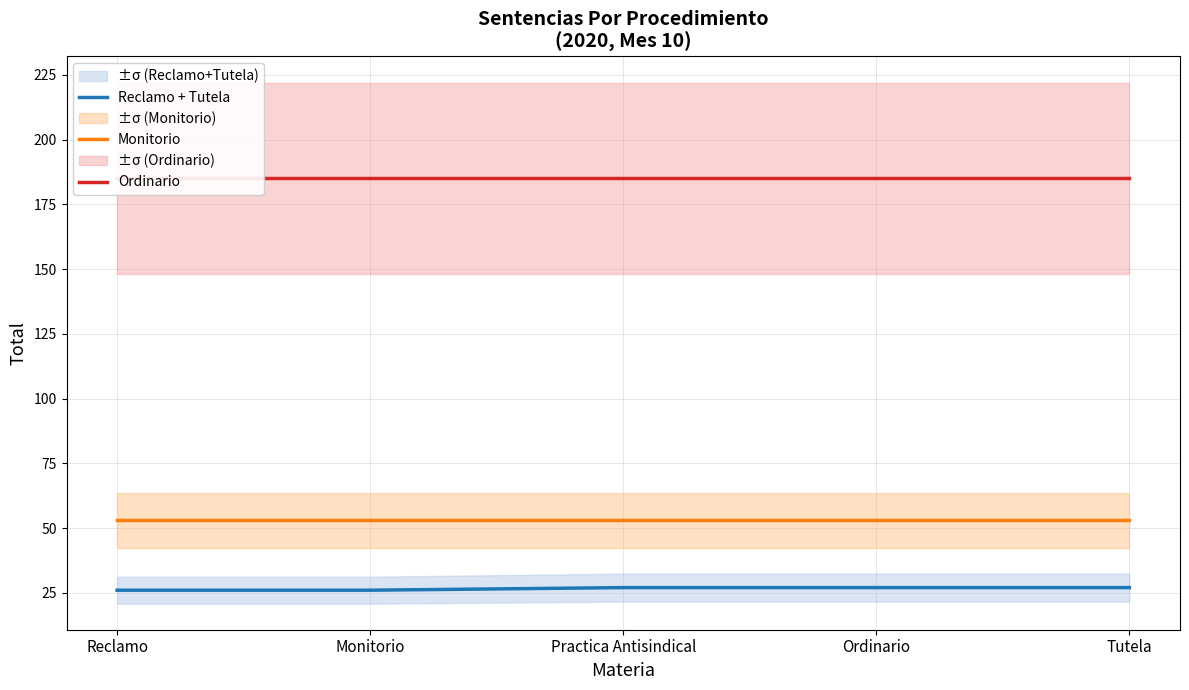

Count the number of data series in this chart.

3